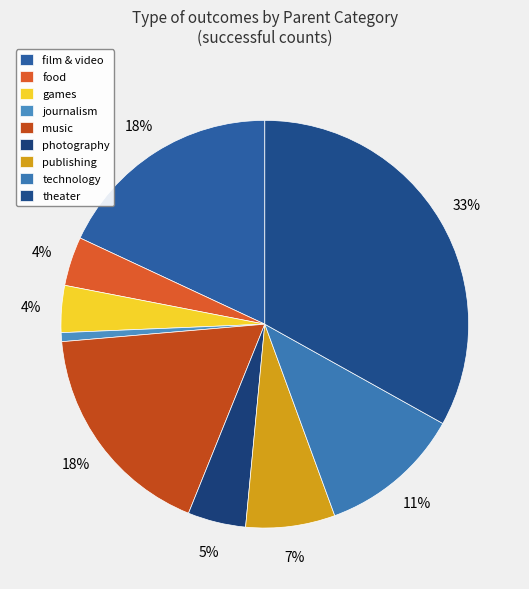

Count the number of slices in the pie.

9